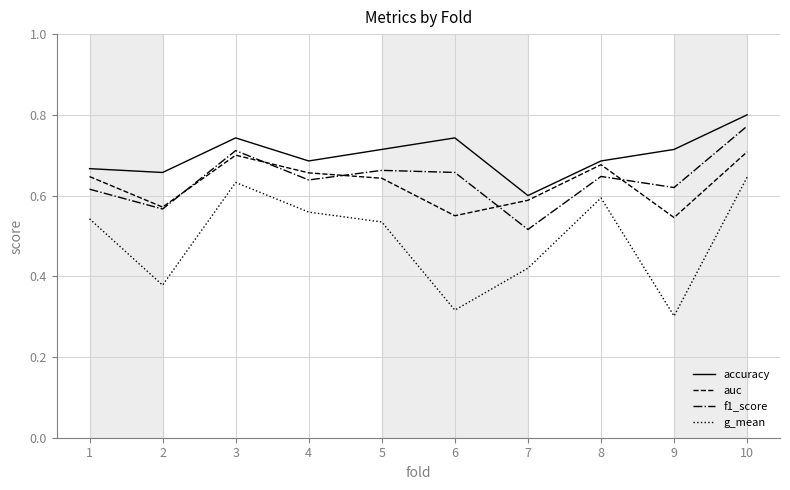

Where is f1_score nearest to the value 0?

7